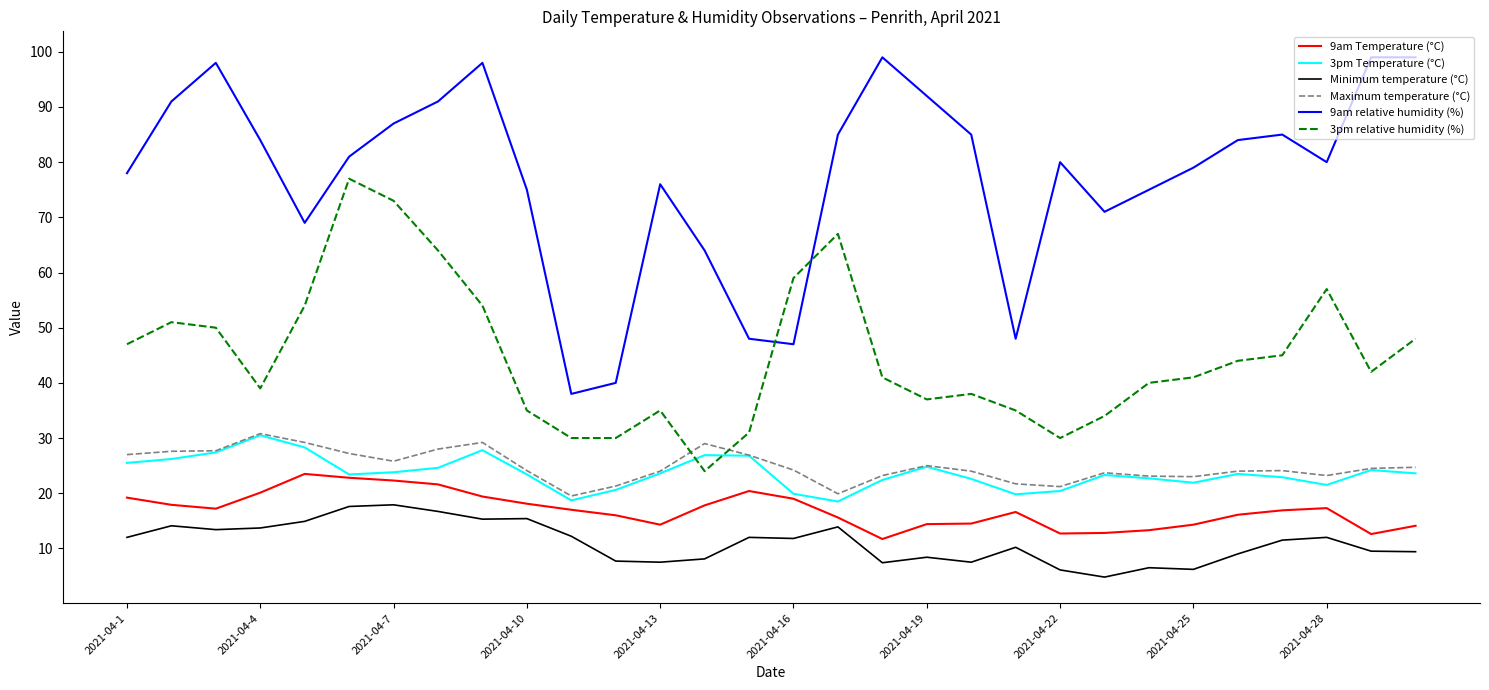

Which series has the largest total across all categories?

9am relative humidity (%)